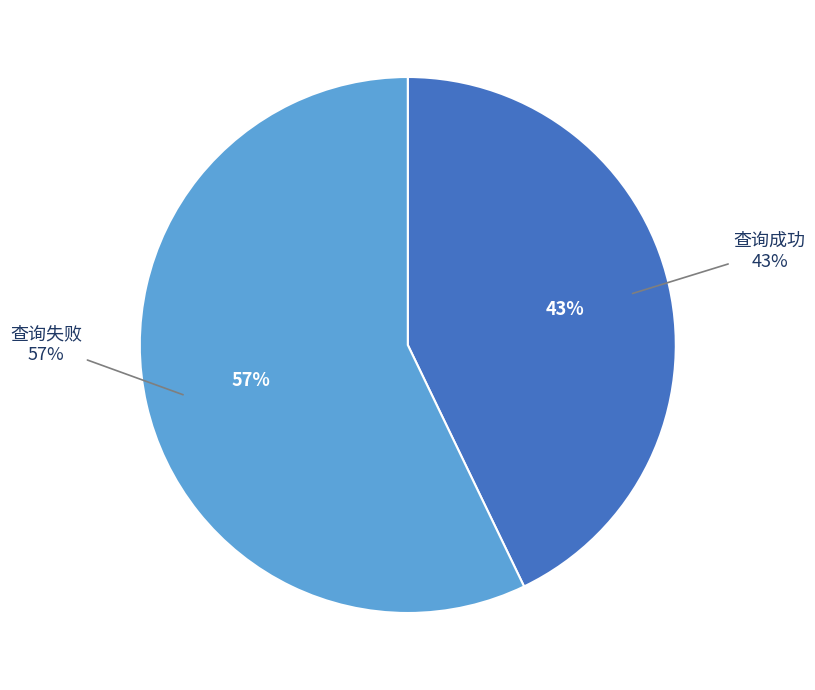

What is the largest slice in the pie chart?

查询失败